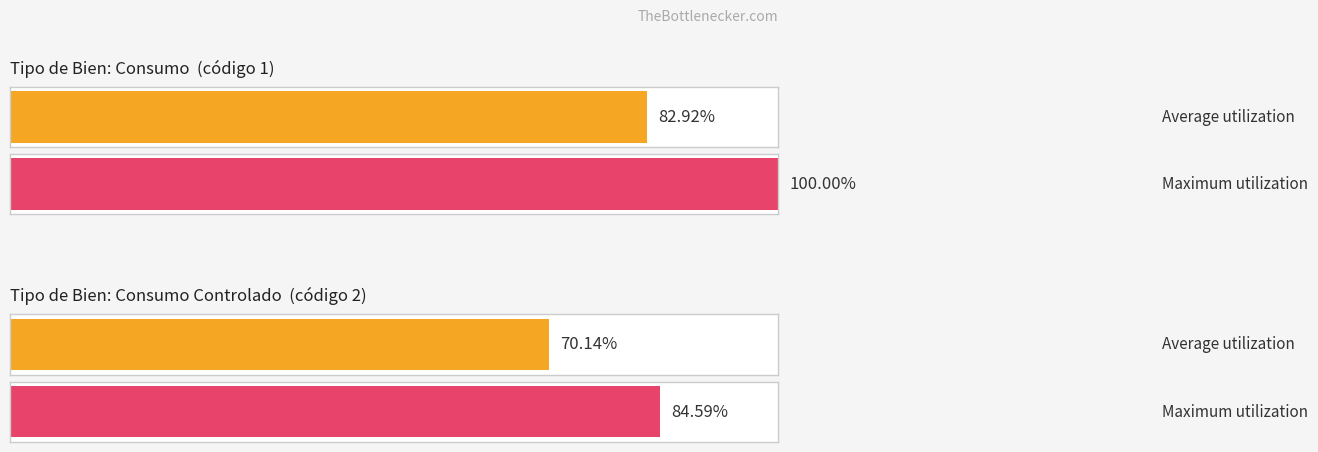

The Average utilization series shows 111.7 at Consumo Controlado. True or false?

False